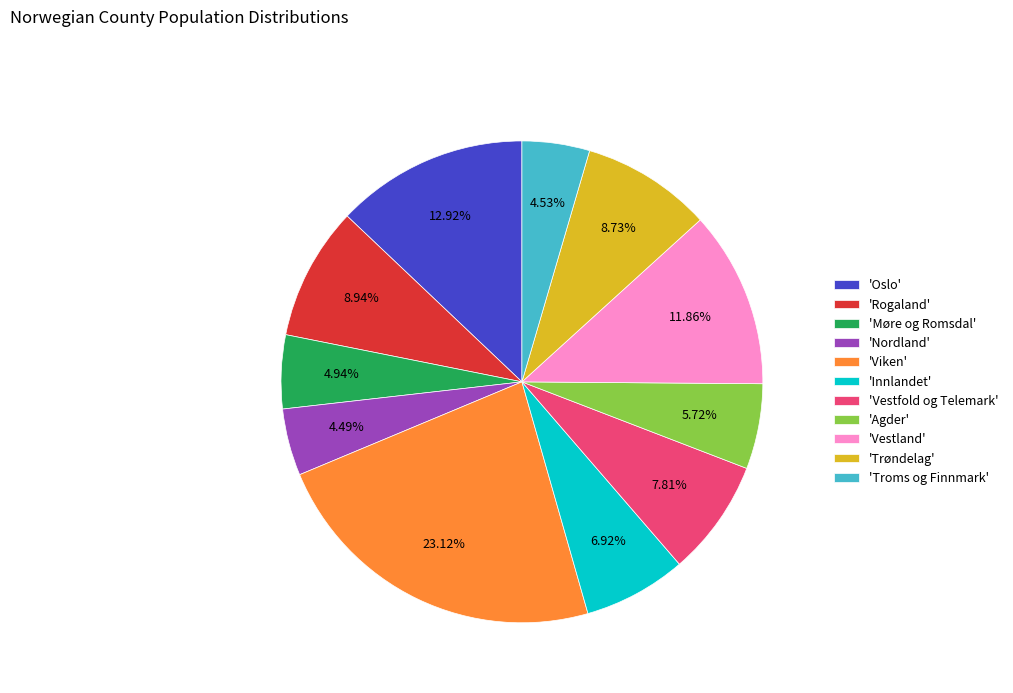

Does any single category account for the majority?

No